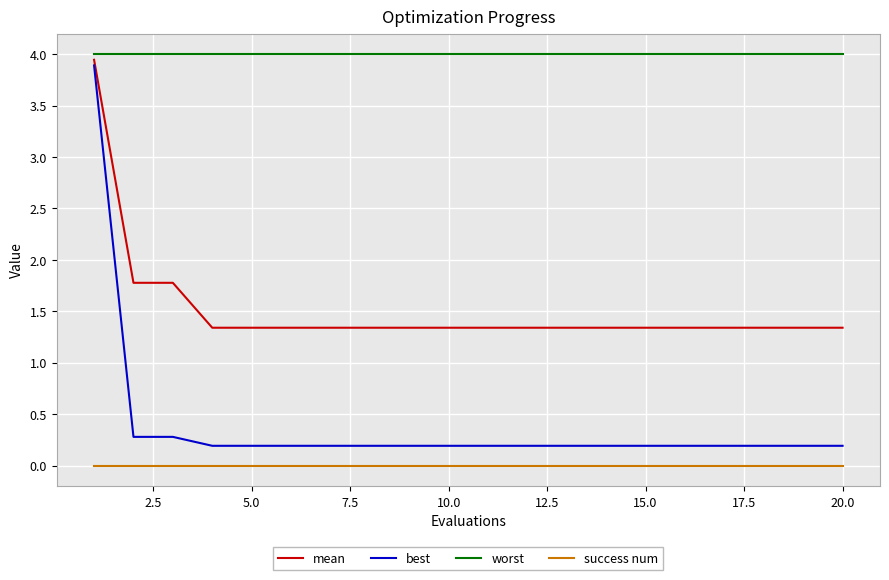

Which series has the largest range (max minus min)?

best